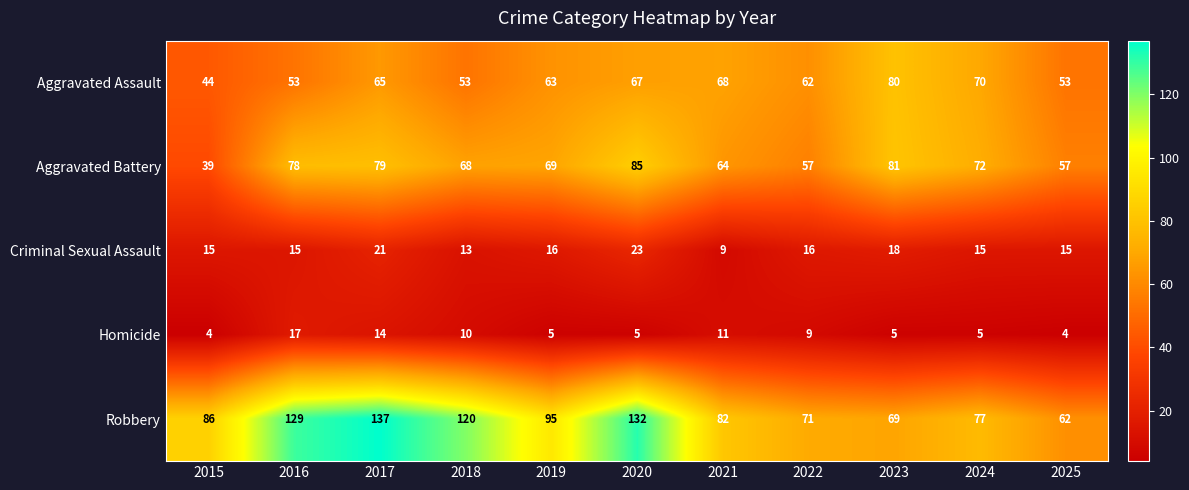

Rank the series by their maximum value, from lowest to highest.

Homicide, Criminal Sexual Assault, Aggravated Assault, Aggravated Battery, Robbery